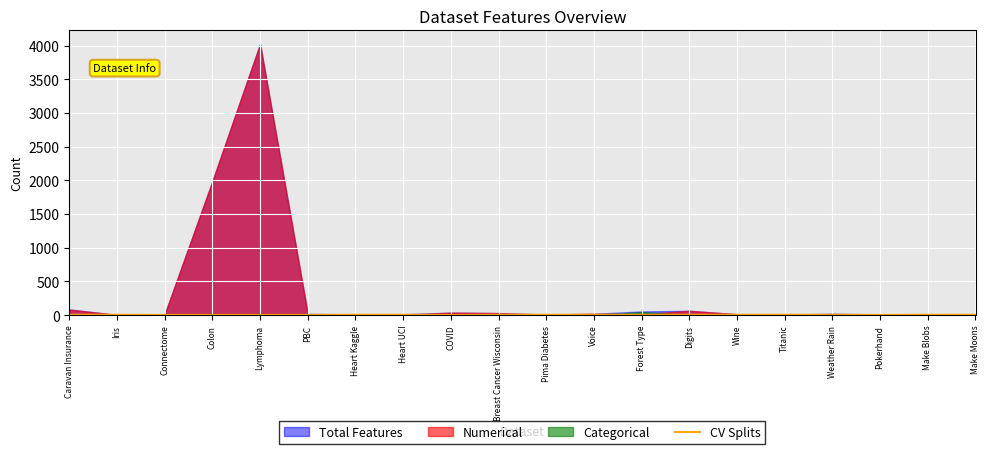

The value at Pokerhand is 2. True or false?

True